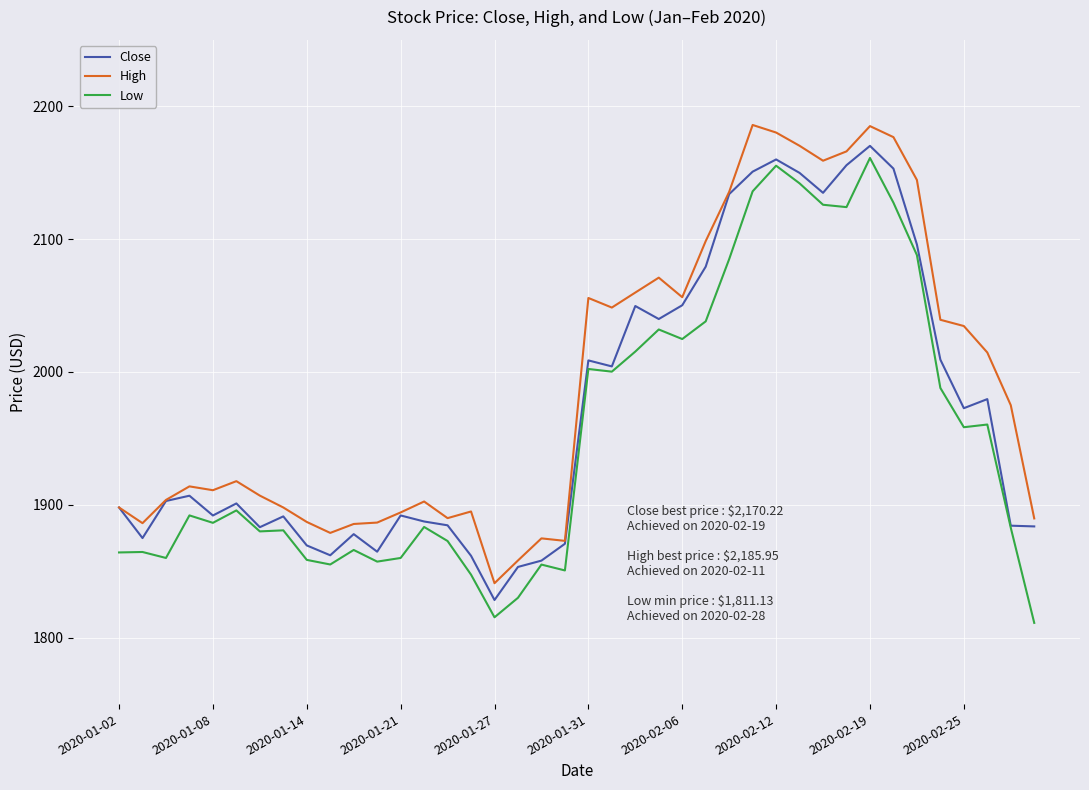

List the series in order of their overall mean, highest first.

High, Close, Low